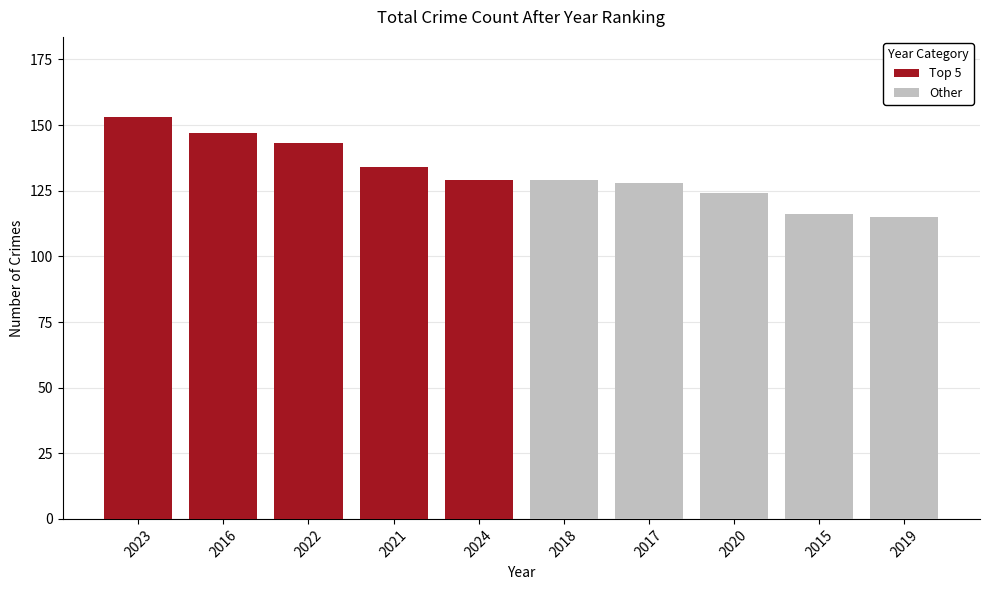

The value of Other at 2024 is 62. True or false?

False